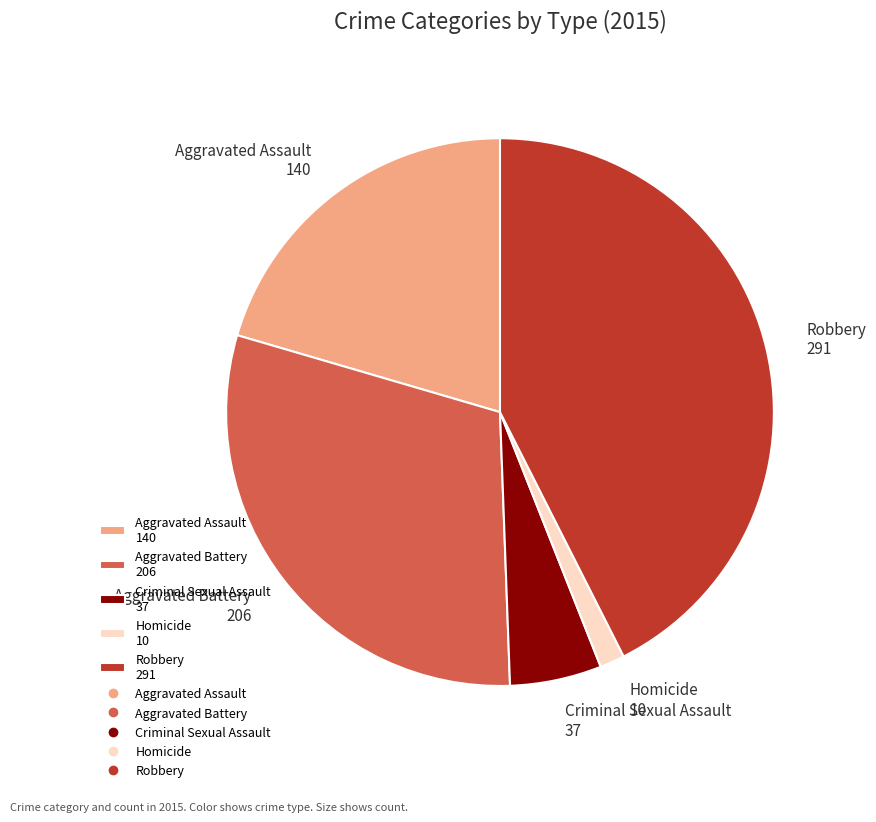

Does any single category account for the majority?

No